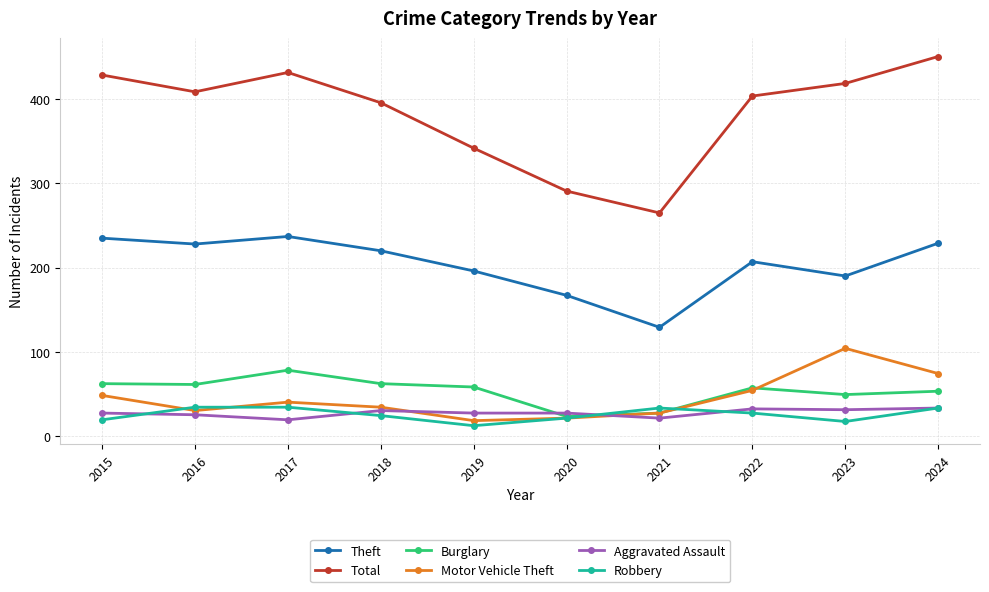

What is the difference between the maximum and minimum values in the Motor Vehicle Theft series?

86